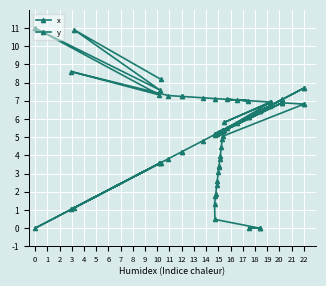

Reading left to right, list all the values displayed in this chart.

x: 0.0	1.0	1.1	3.6	3.6	3.6	3.8	4.2	4.2	4.8	5.1	5.2	5.2	5.2	5.2	5.2	5.2	5.2	5.3	5.3	5.3	5.3	5.3	5.4	5.4	5.4	5.4	5.4	5.5	5.8	6.1	6.1	6.4	6.4	6.7	6.8	7.1	7.1	7.7	7.7
y: 11.0	8.6	10.9	7.3	7.6	8.2	7.3	7.2	7.2	7.2	1.3	0.5	7.1	1.7	1.9	2.4	2.6	3.1	3.4	3.4	3.8	4.0	4.4	4.9	5.1	5.3	5.4	5.8	7.1	7.0	7.0	0.0	0.0	0.0	6.9	6.9	6.9	6.9	6.8	6.8